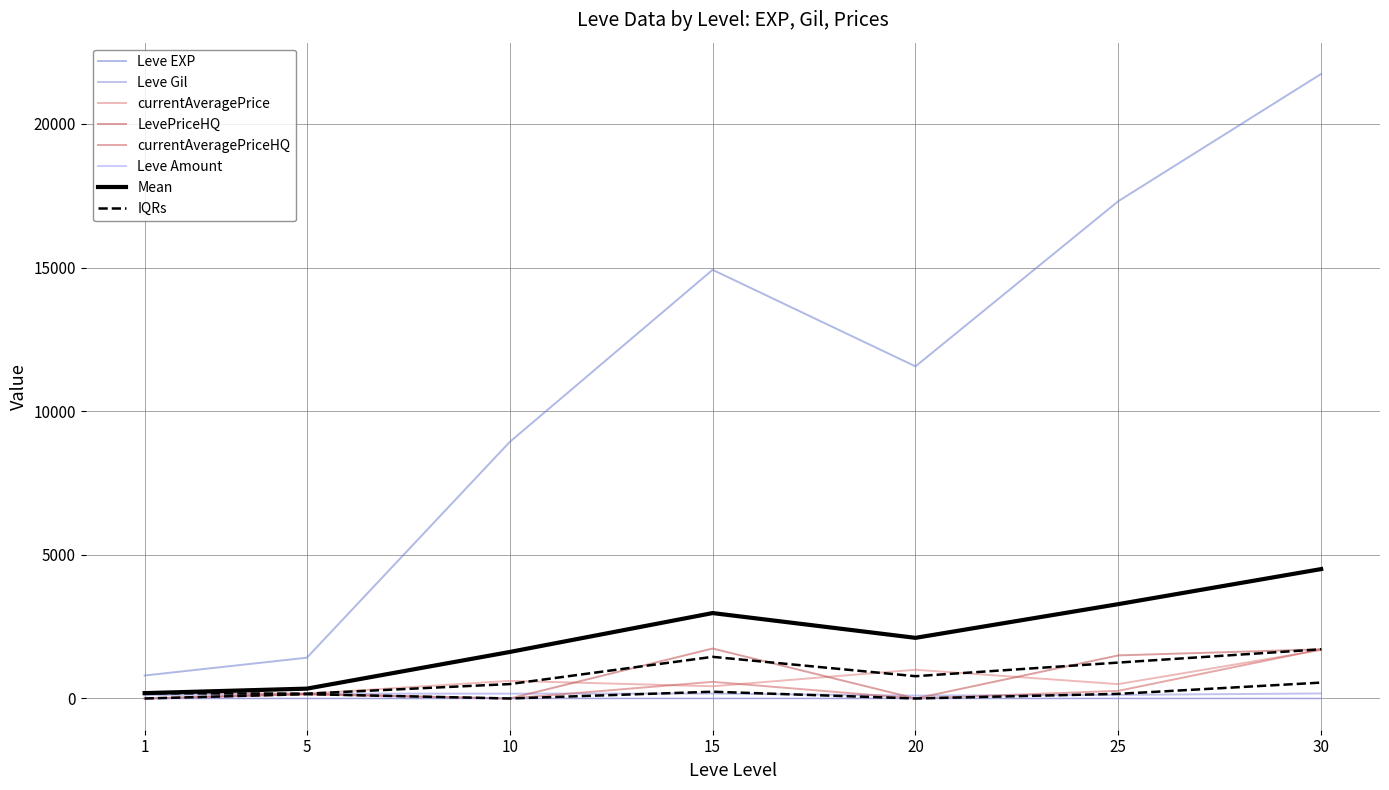

Between 10 and 15, which series saw the biggest shift?

Leve EXP